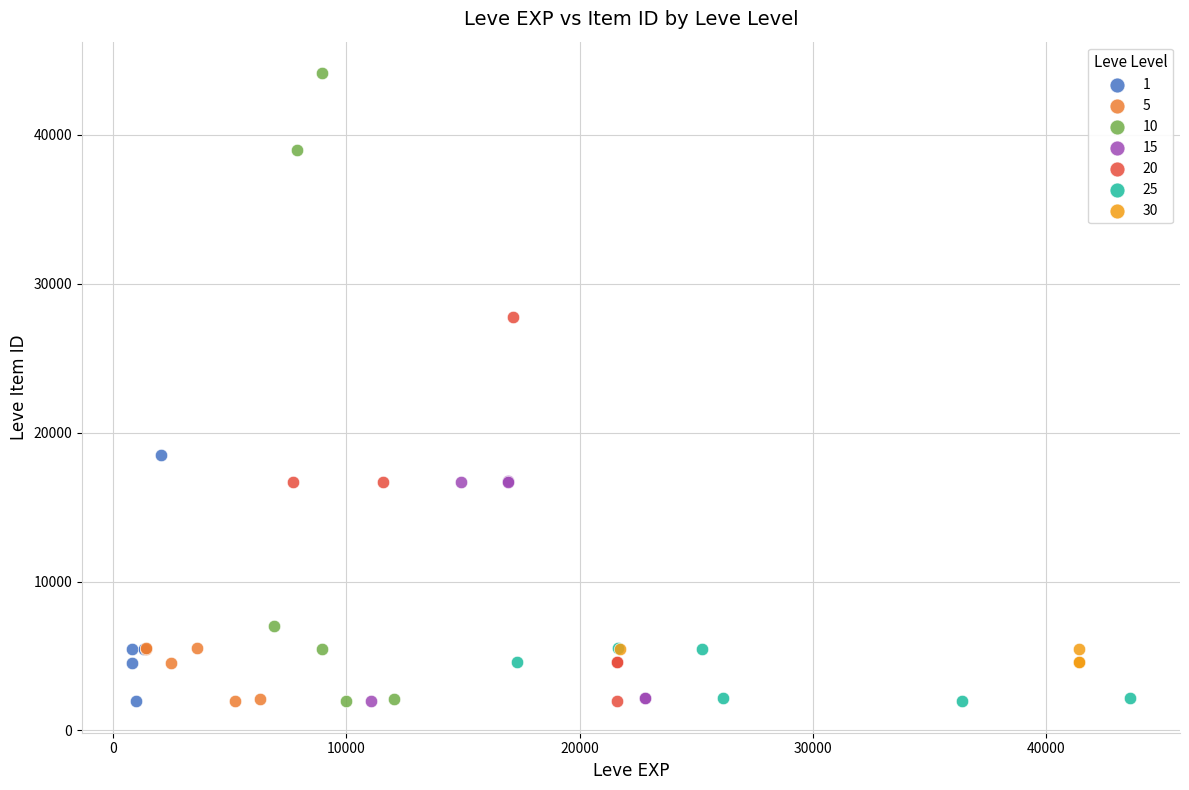

Which series reaches the maximum Y coordinate?

10